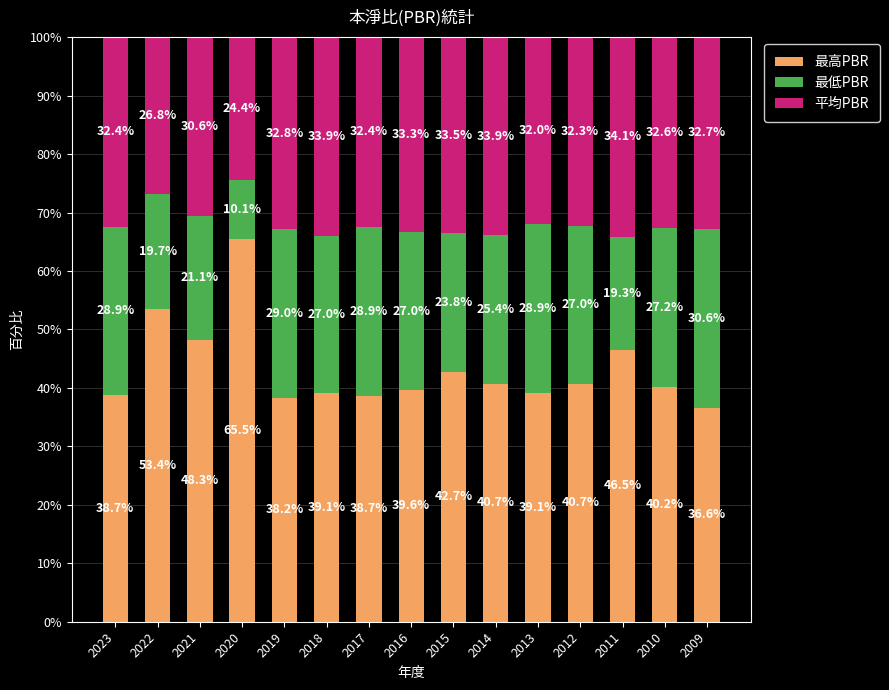

Read the 最高PBR value at 2013.

39.1